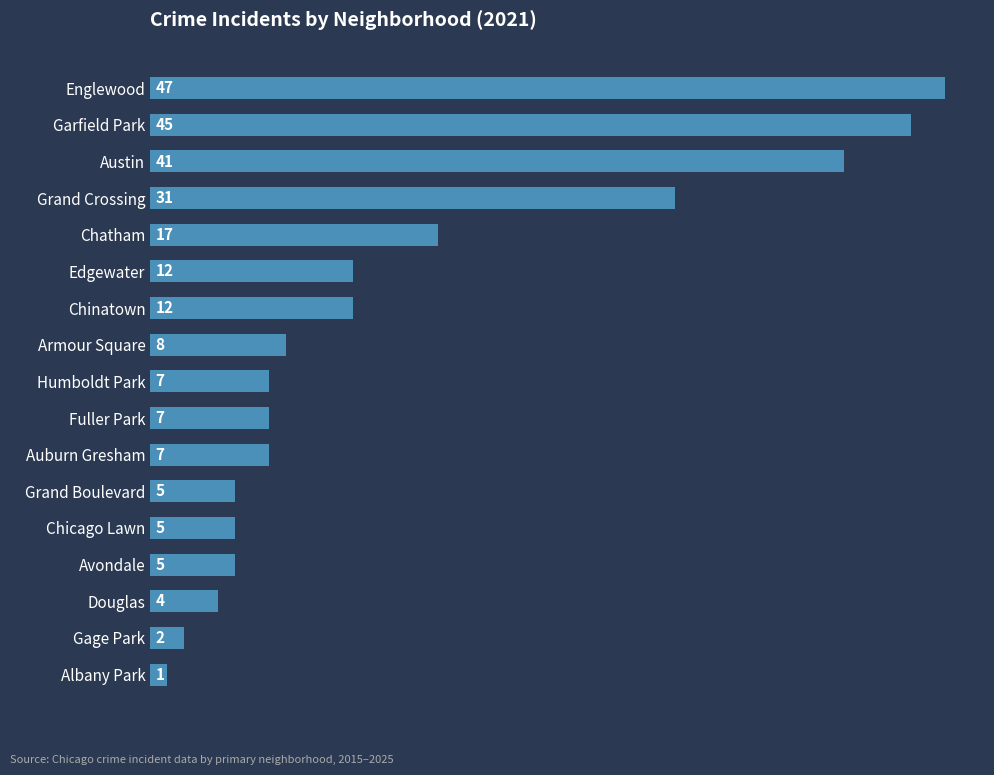

Between Auburn Gresham and Avondale, which is larger?

Auburn Gresham